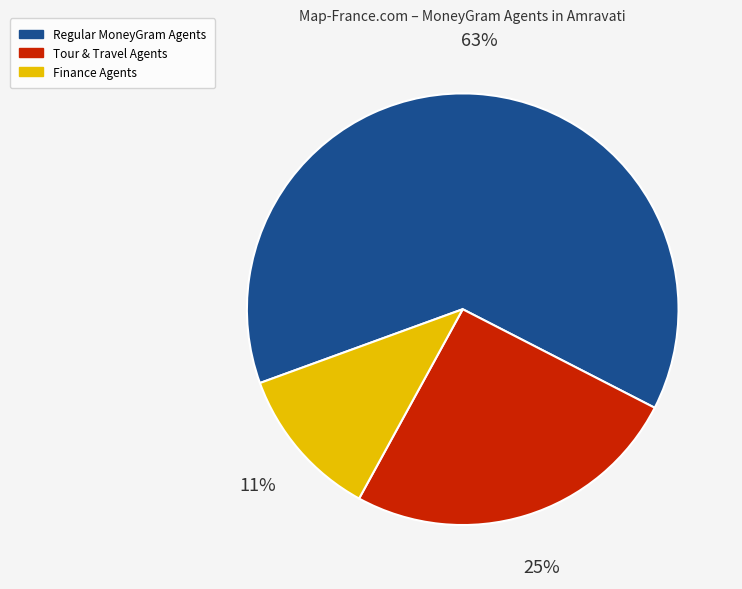

Count the number of slices in the pie.

3